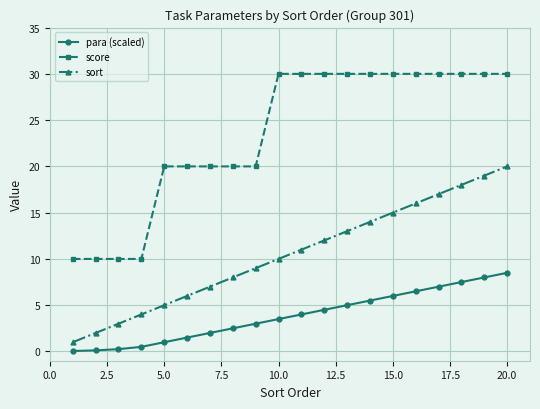

What is the average value of the para (scaled) series?

3.8